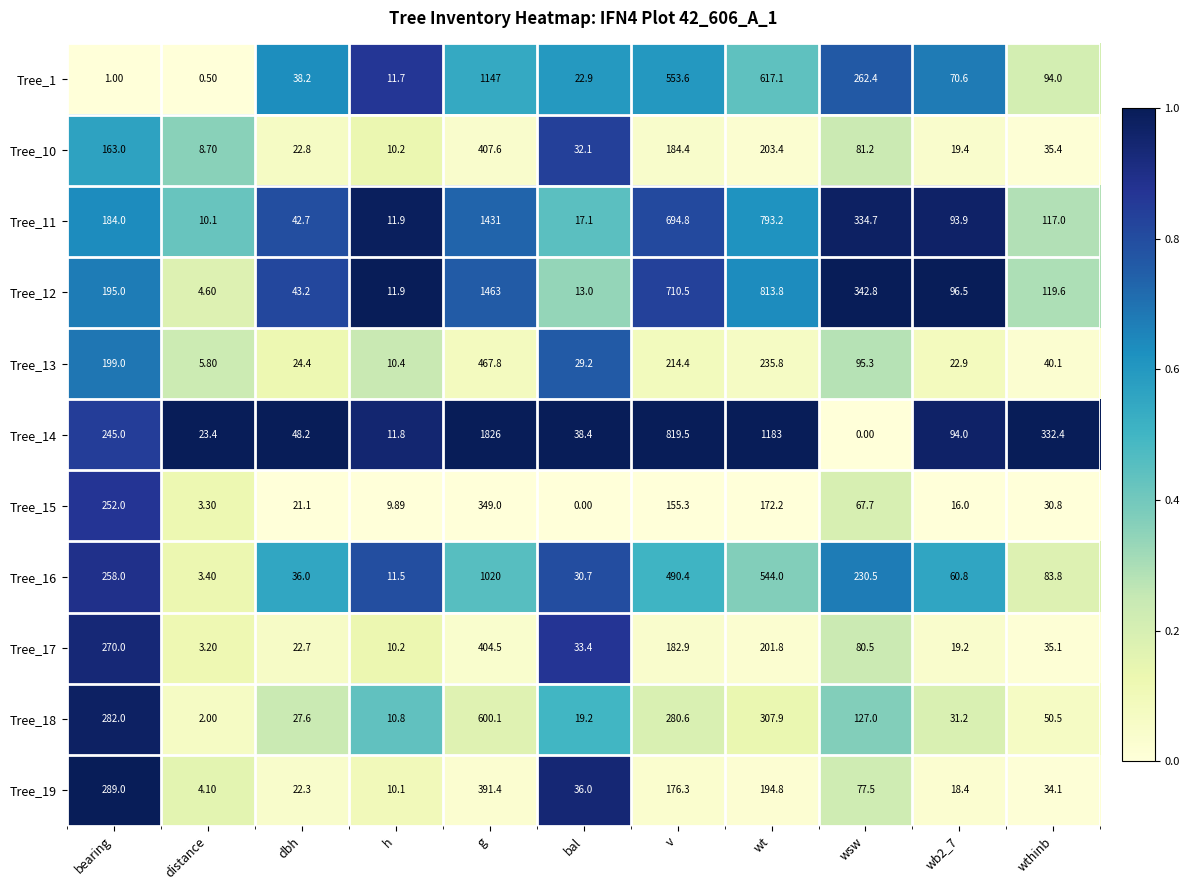

Where does the Tree_15 series first go above 30?

bearing